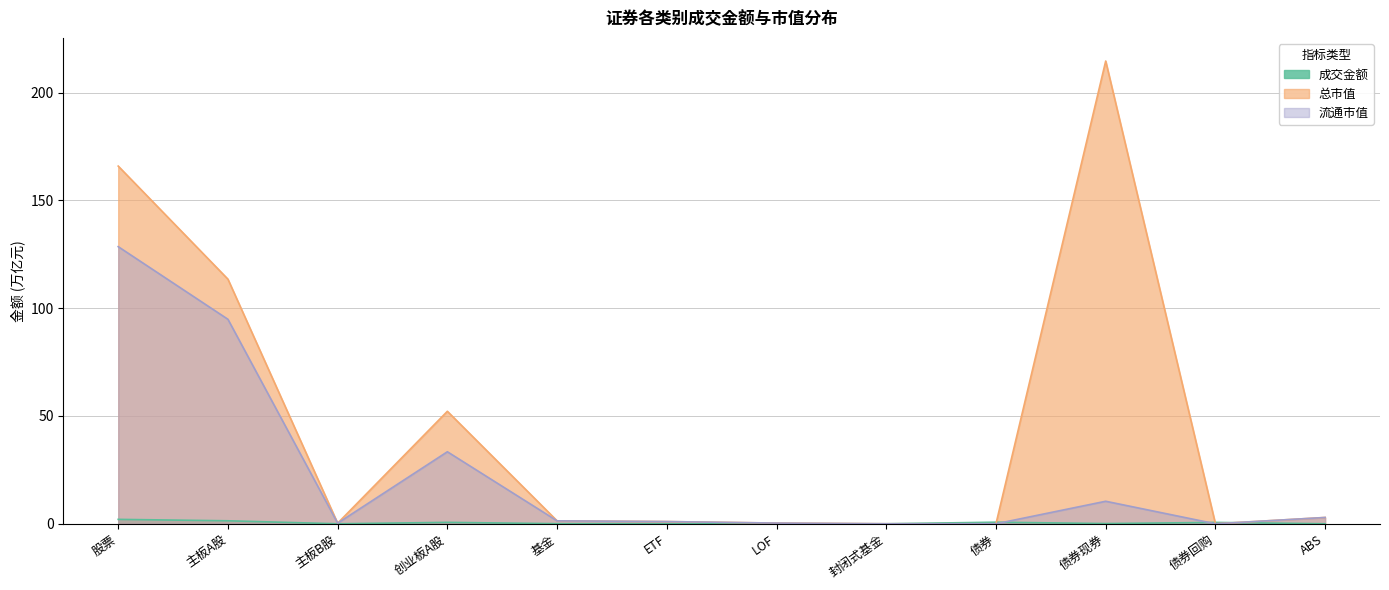

What is the difference between the highest and lowest values at LOF?

0.3